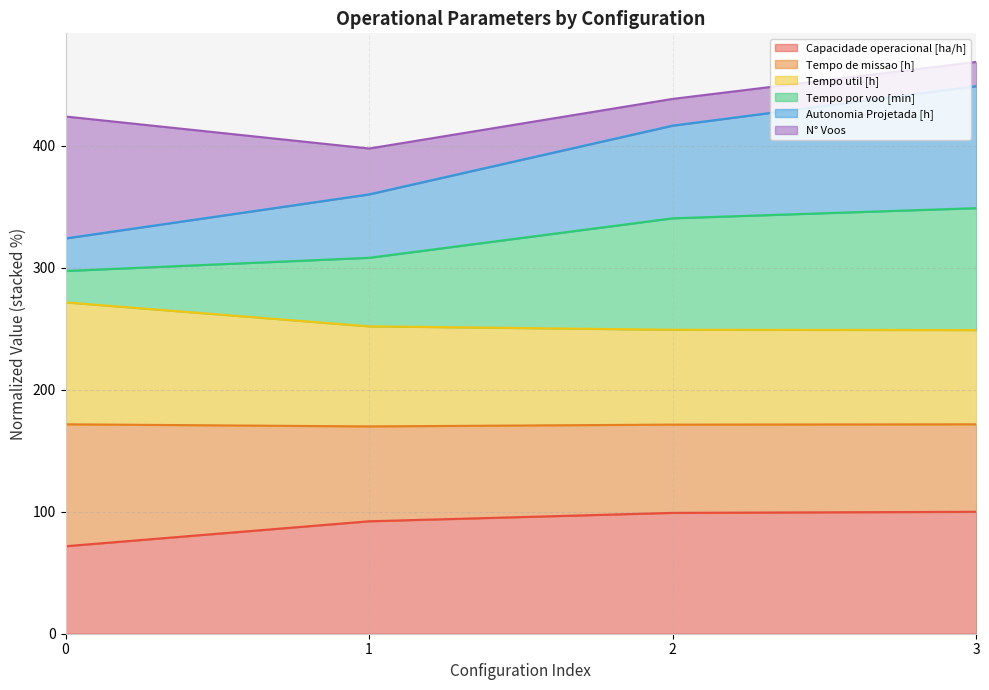

How many lines are shown in the chart?

6